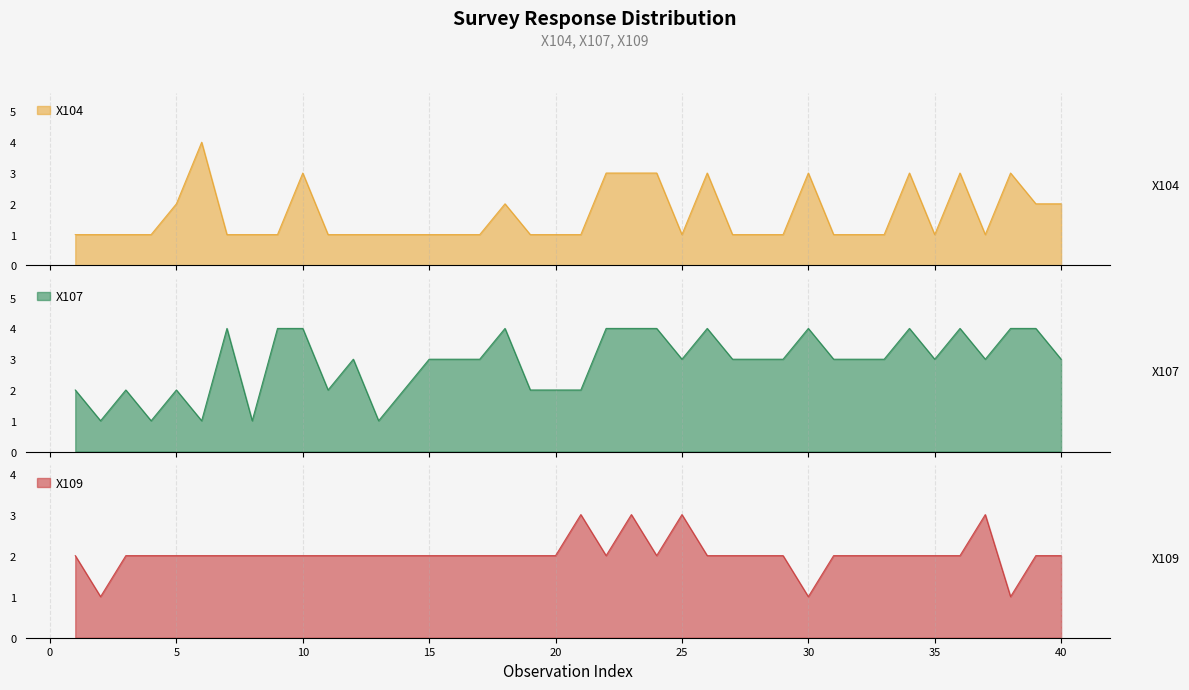

What is the highest value of the X104 series?

4